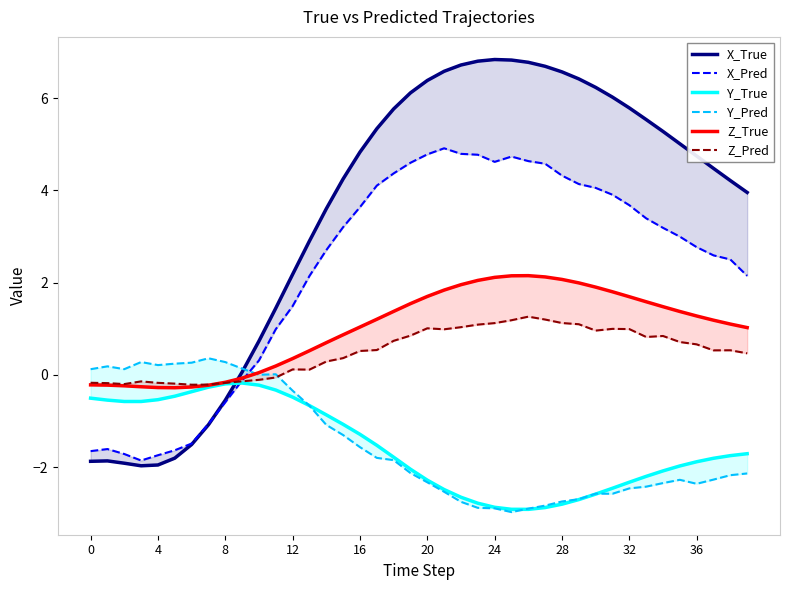

At which category is the sum across all series the highest?

21